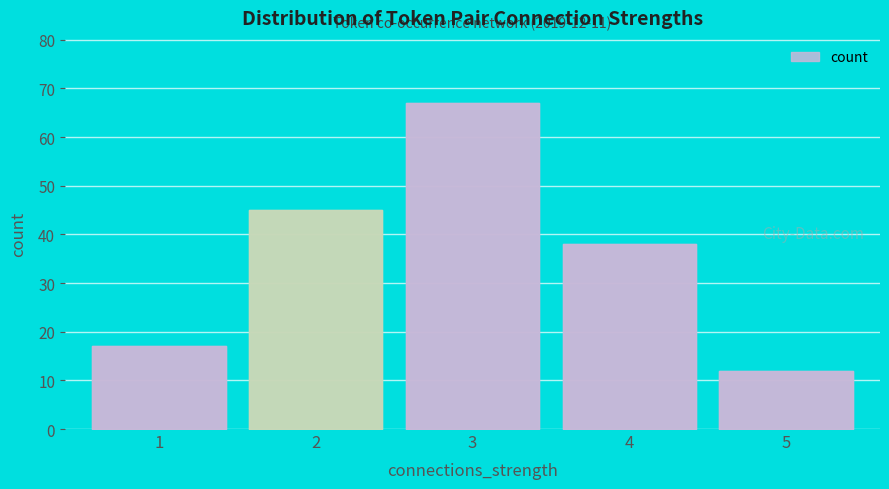

The value at 1 is 17. True or false?

True